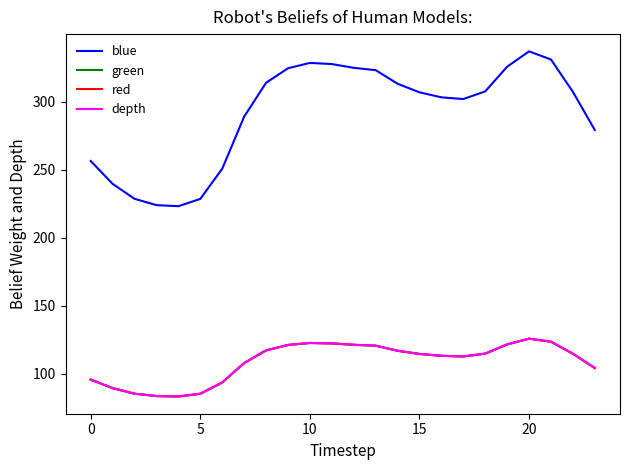

Does the chart display data point markers on the line(s)?

No